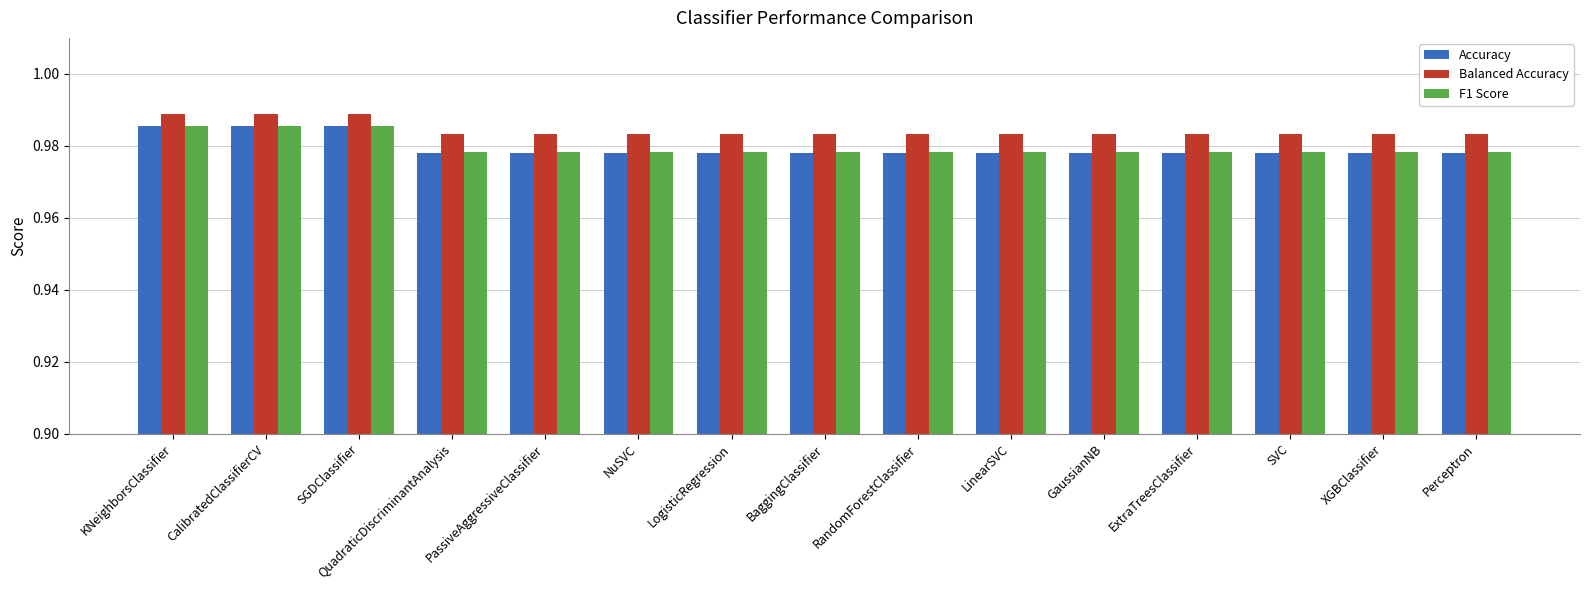

Is the value of Balanced Accuracy at SGDClassifier greater than the value of Accuracy at GaussianNB?

Yes